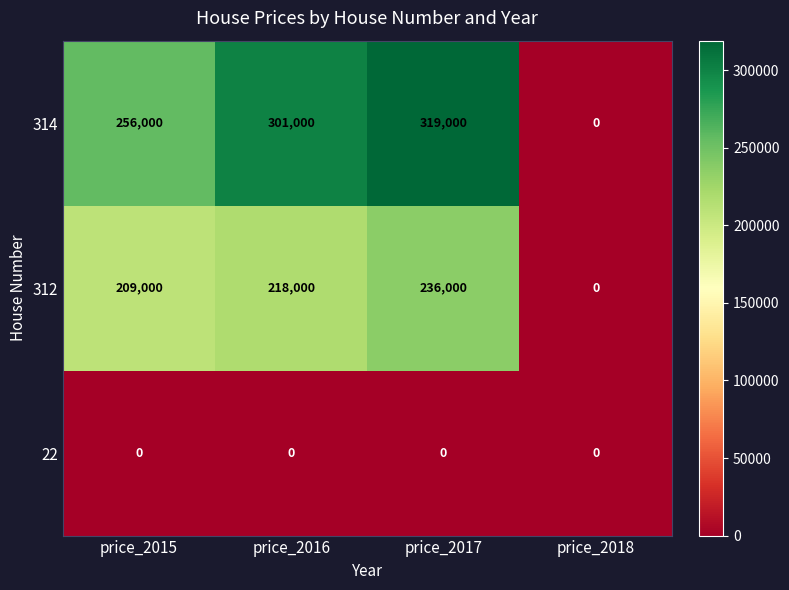

Rank the series at price_2016 from lowest to highest value.

22, 312, 314